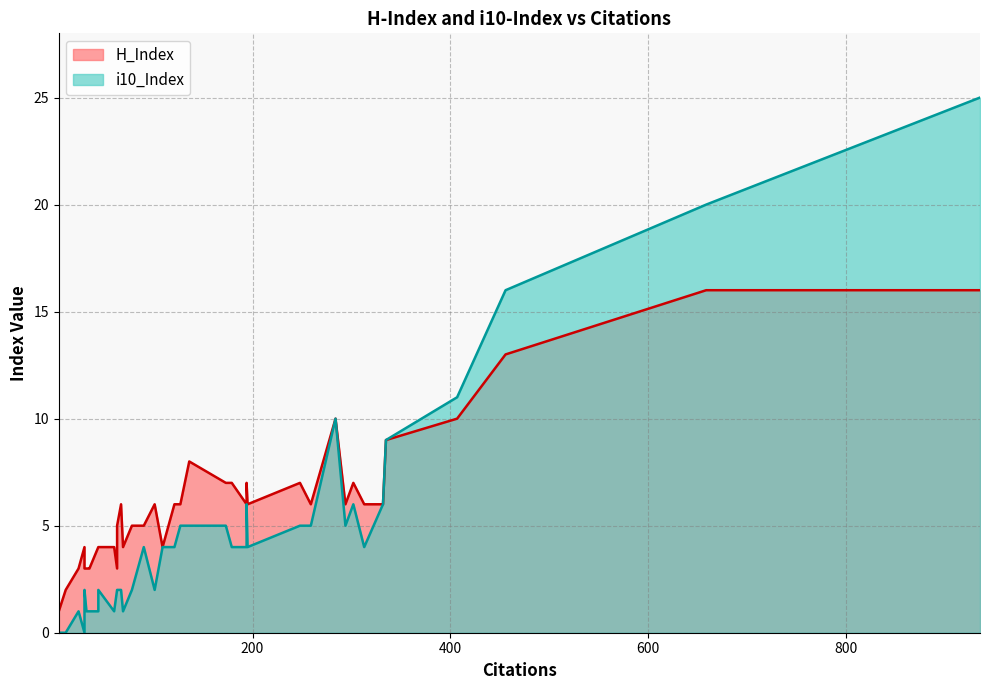

What is the total value across all series at 6?

36